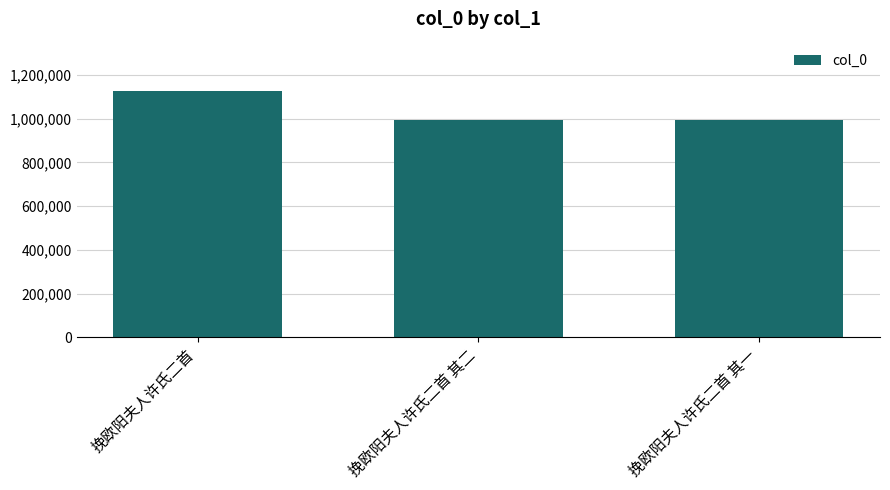

What is the value of the 2nd bar from the left?

994821